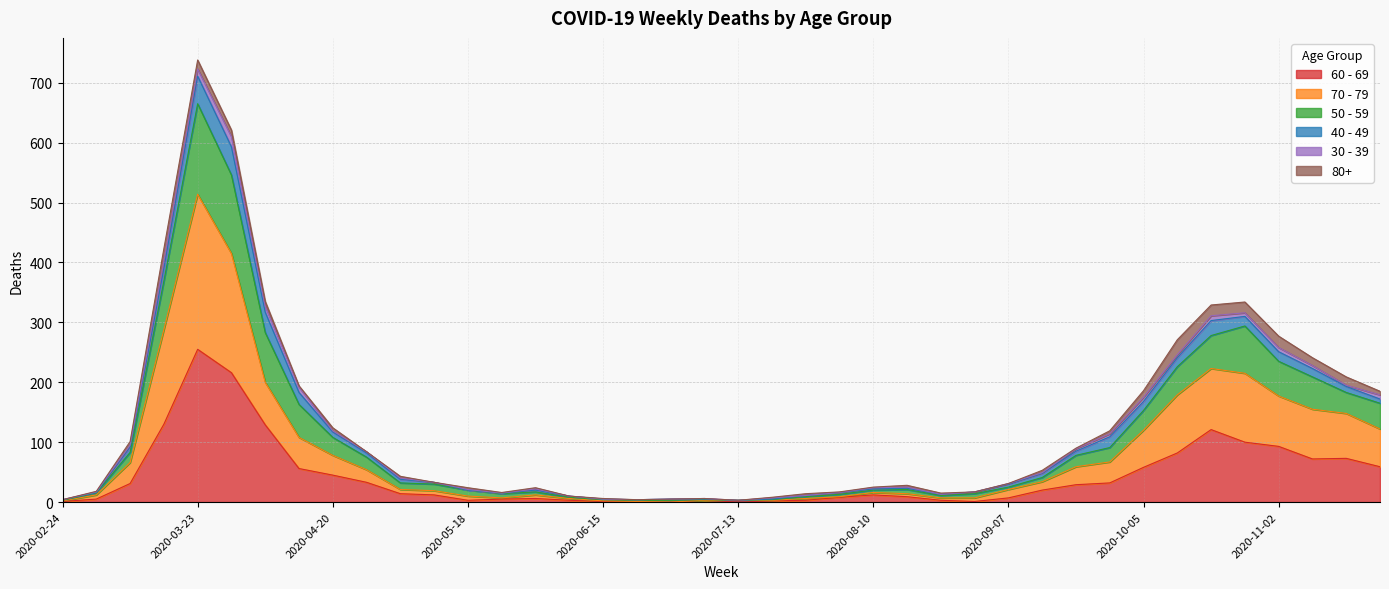

How many interior local peaks does the 70 - 79 series have?

4